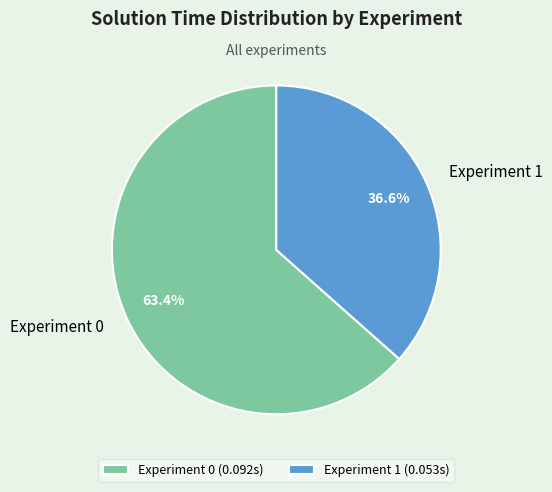

Which slice represents more than half of the pie?

Experiment 0